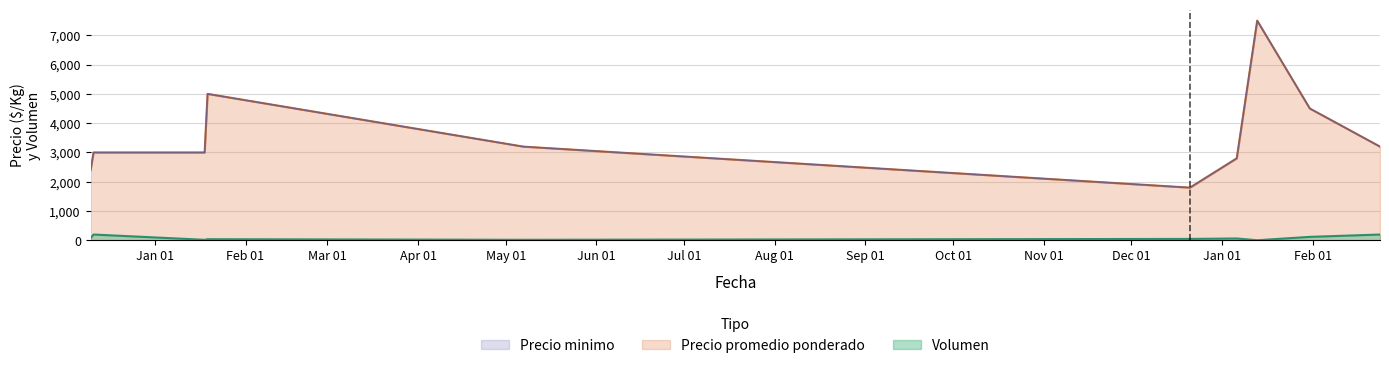

Is it true that Precio minimo equals 2572 at 2021-12-21?

False